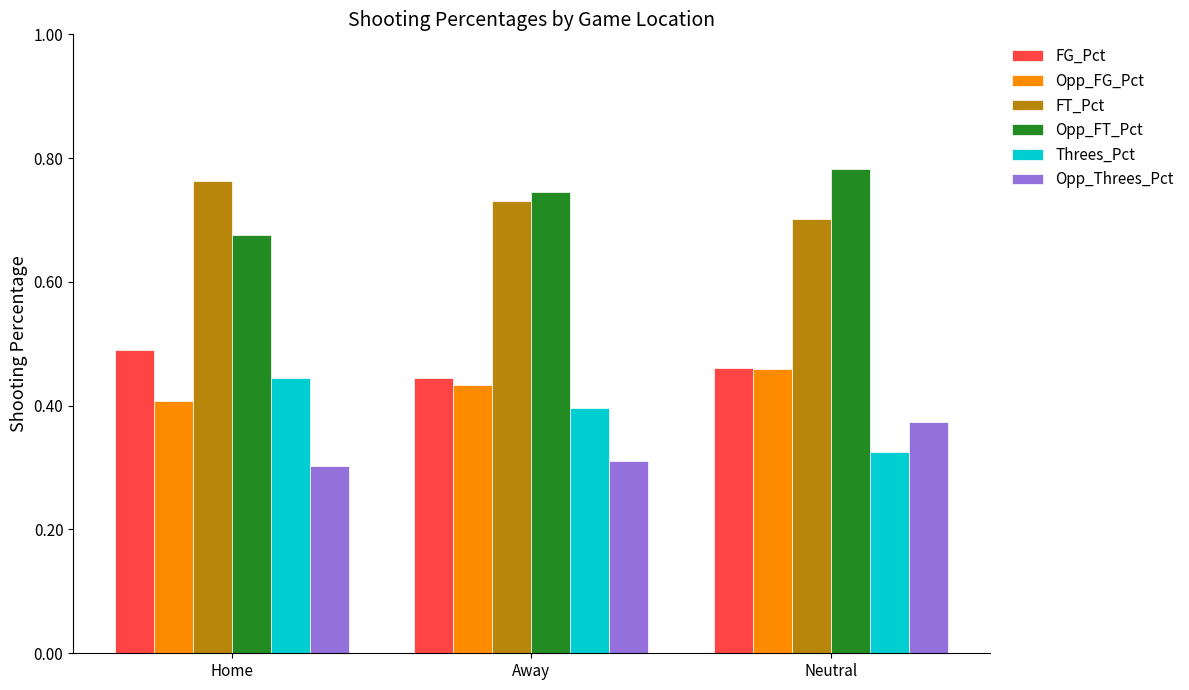

Rank the series at Home from highest to lowest value.

FT_Pct, Opp_FT_Pct, FG_Pct, Threes_Pct, Opp_FG_Pct, Opp_Threes_Pct